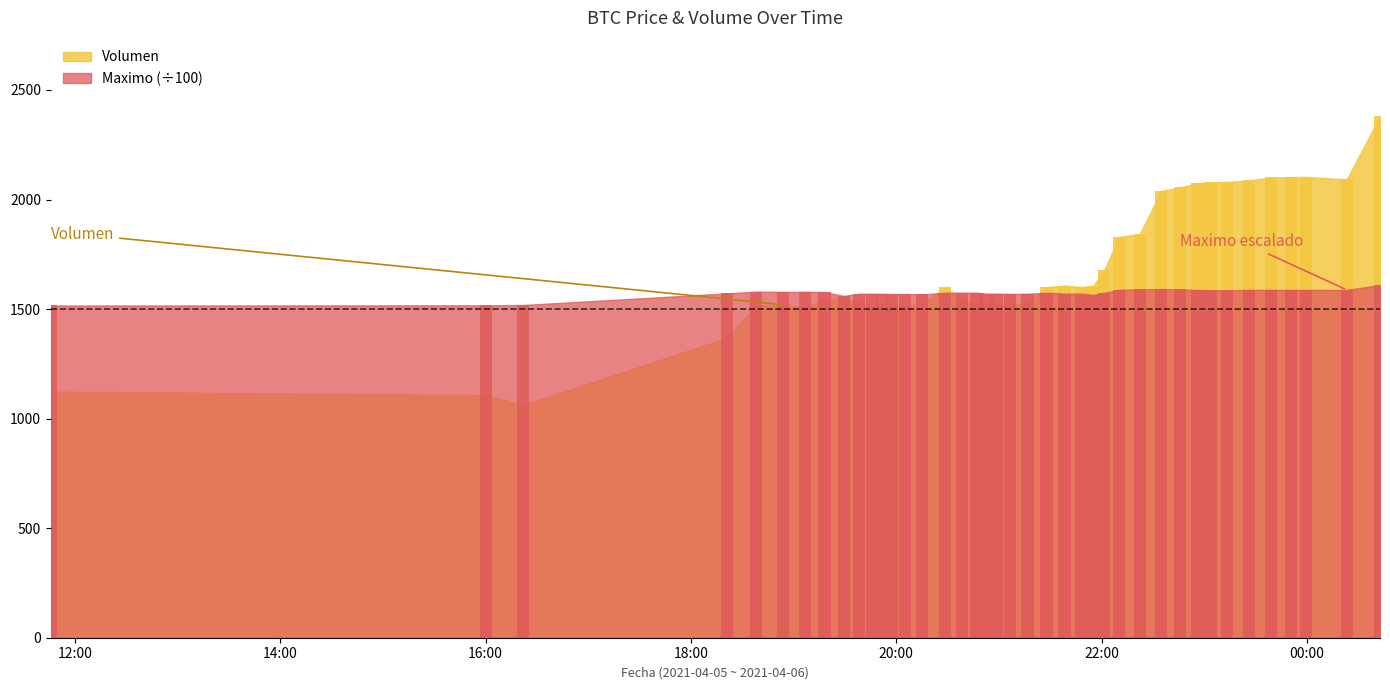

How many values in the Volumen series exceed 1548?

20